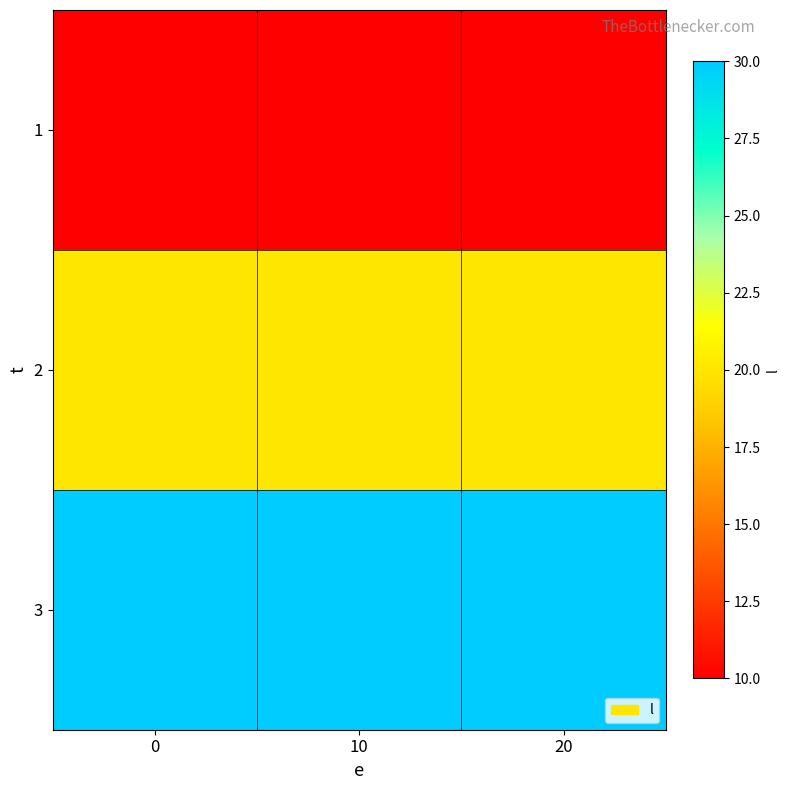

Reading right to left, list all the values displayed in this chart.

1: 20=10	10=10	0=10
2: 20=20	10=20	0=20
3: 20=30	10=30	0=30